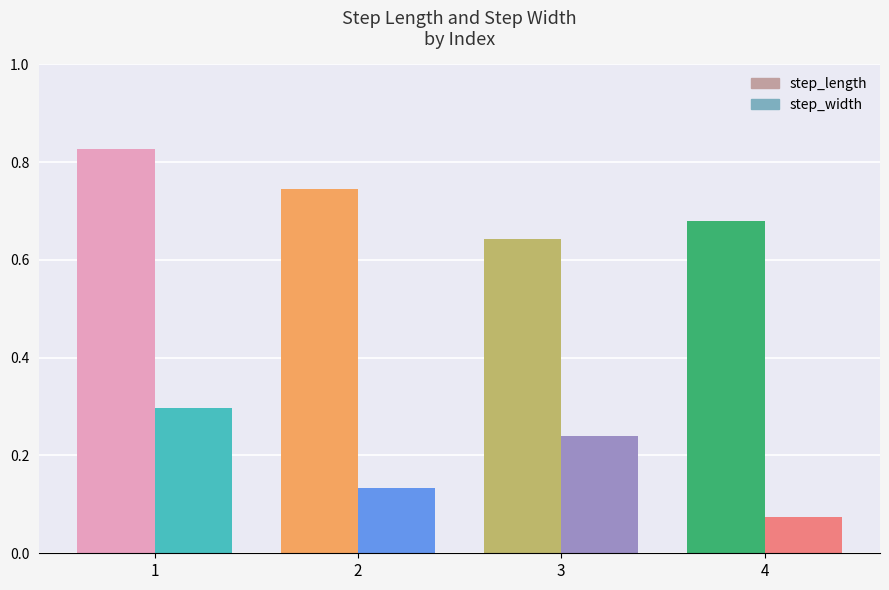

At which label does step_length reach its minimum?

3